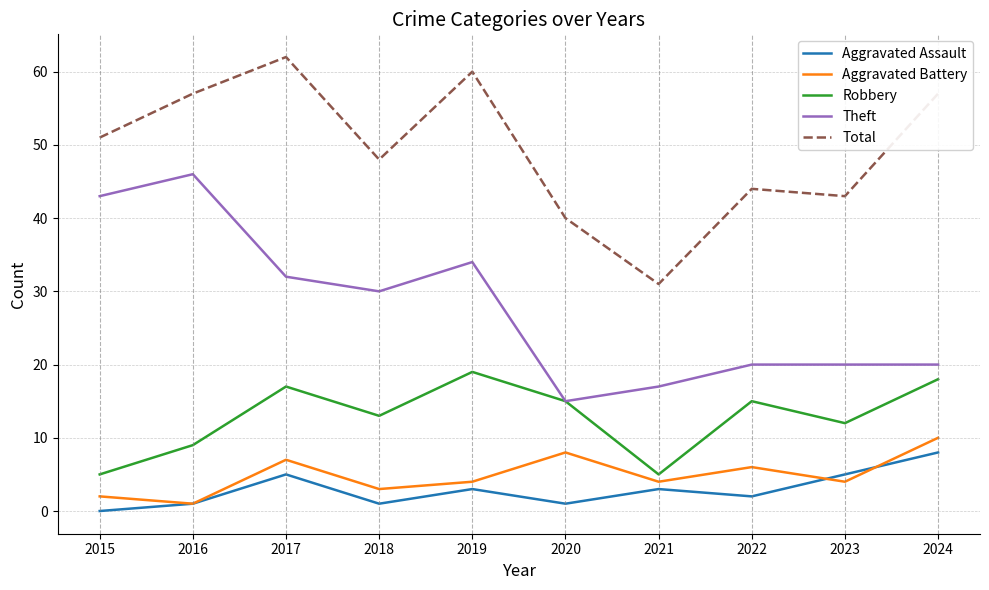

True or false: Theft has more than 0 interior local peaks.

True